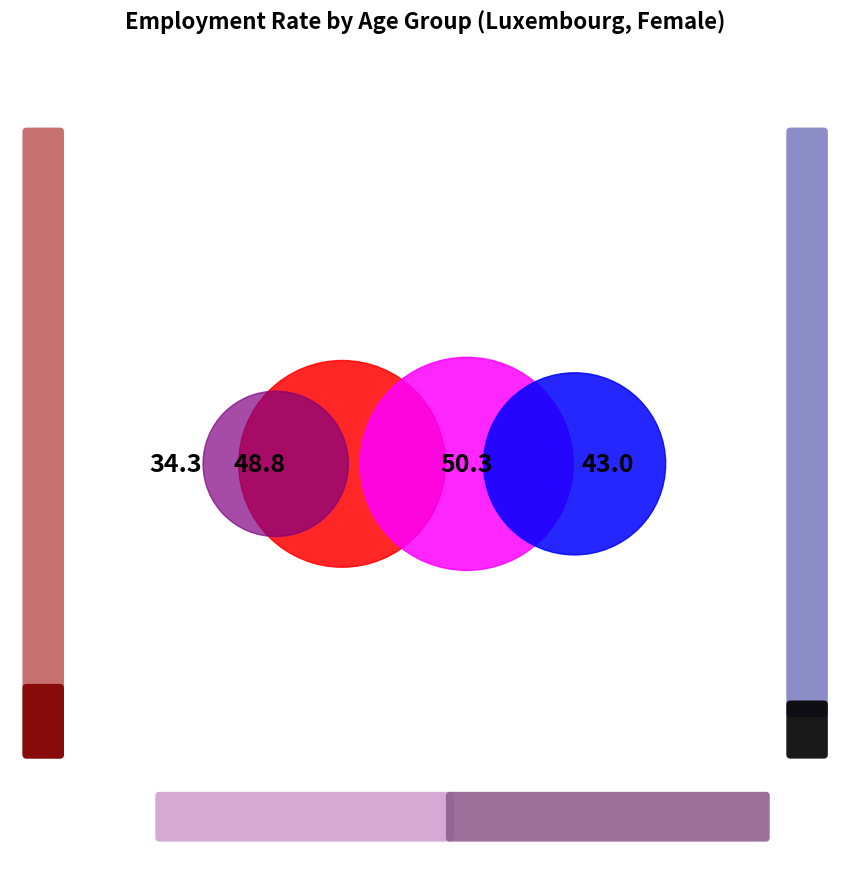

To the nearest percent, what is the average slice percentage?

25%